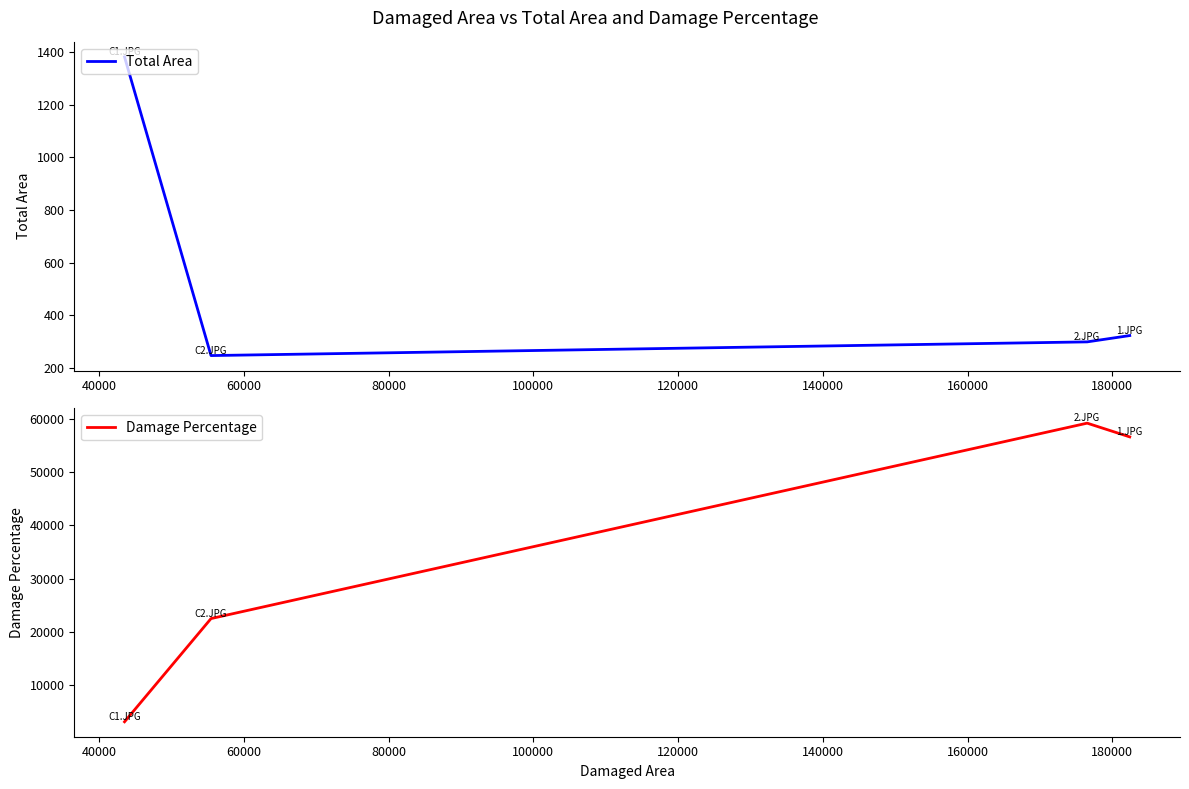

How many interior local valleys does the Total Area series have?

1